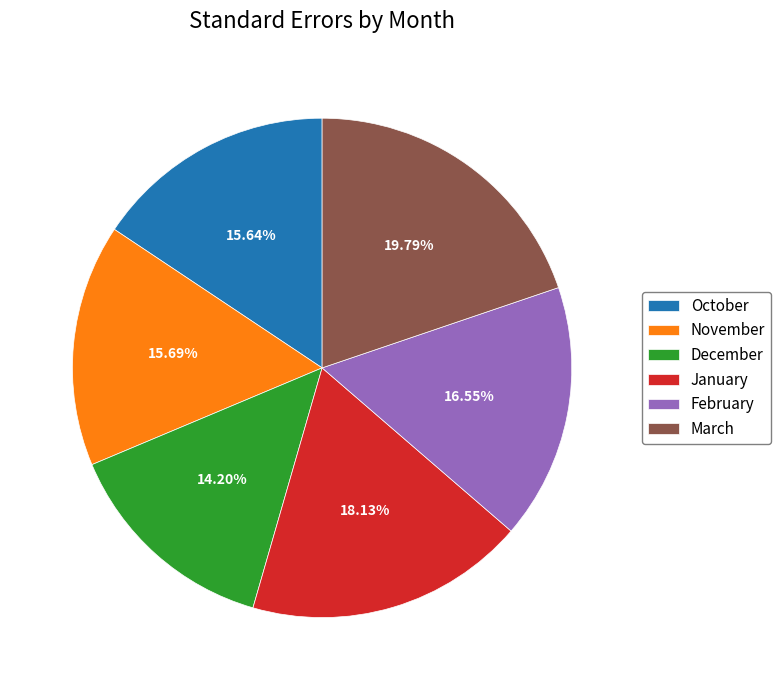

What portion of the pie excludes February?

83.5%